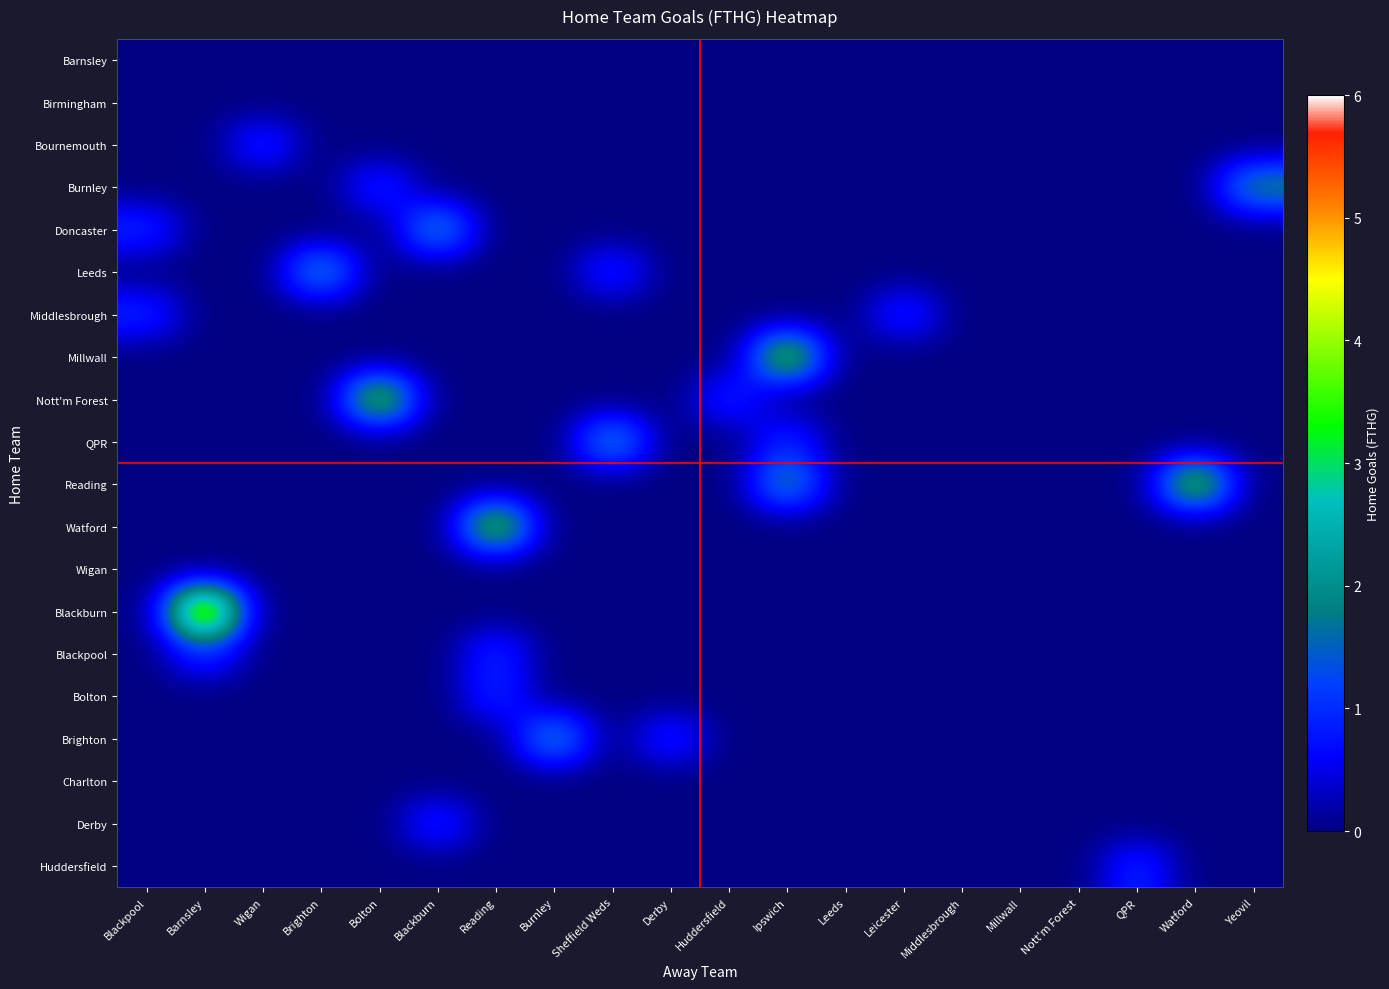

List the series in order of their peak value, highest first.

Blackburn, Millwall, Nott'm Forest, Reading, Watford, Burnley, Doncaster, Leeds, QPR, Brighton, Bournemouth, Middlesbrough, Blackpool, Bolton, Derby, Huddersfield, Barnsley, Birmingham, Wigan, Charlton